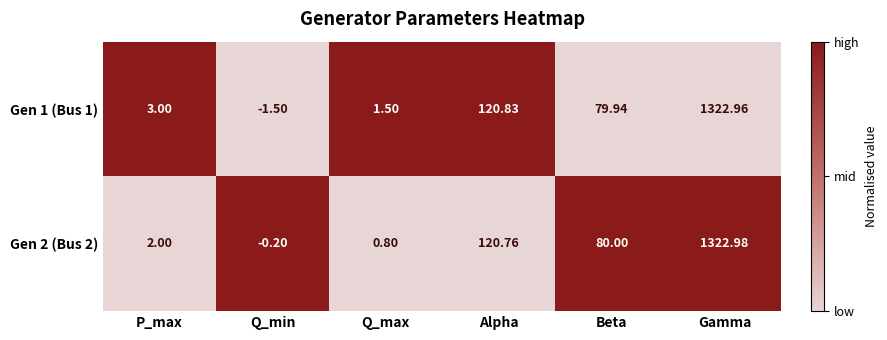

Which category has the highest value in the Gen 2 (Bus 2) series?

Gamma